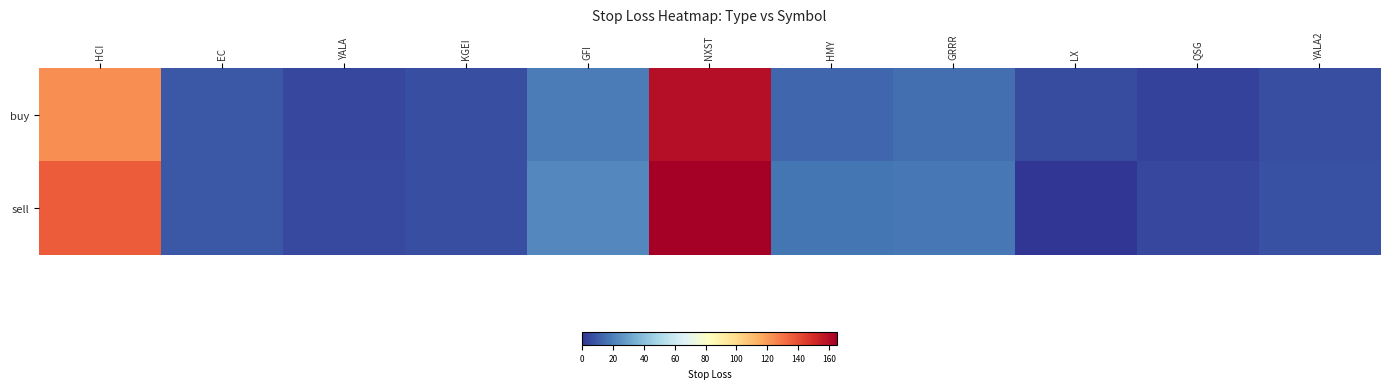

Reading left to right, list all the values displayed in this chart.

buy: HCI=123.3	EC=9.3	YALA=4.7	KGEI=6.7	GFI=19.2	NXST=159.7	HMY=13.1	GRRR=15.3	LX=6.4	QSG=3.8	YALA2=6.6
sell: HCI=136.5	EC=9.6	YALA=5.2	KGEI=6.8	GFI=22.4	NXST=164.8	HMY=16.8	GRRR=18.0	LX=0.0	QSG=4.9	YALA2=7.5